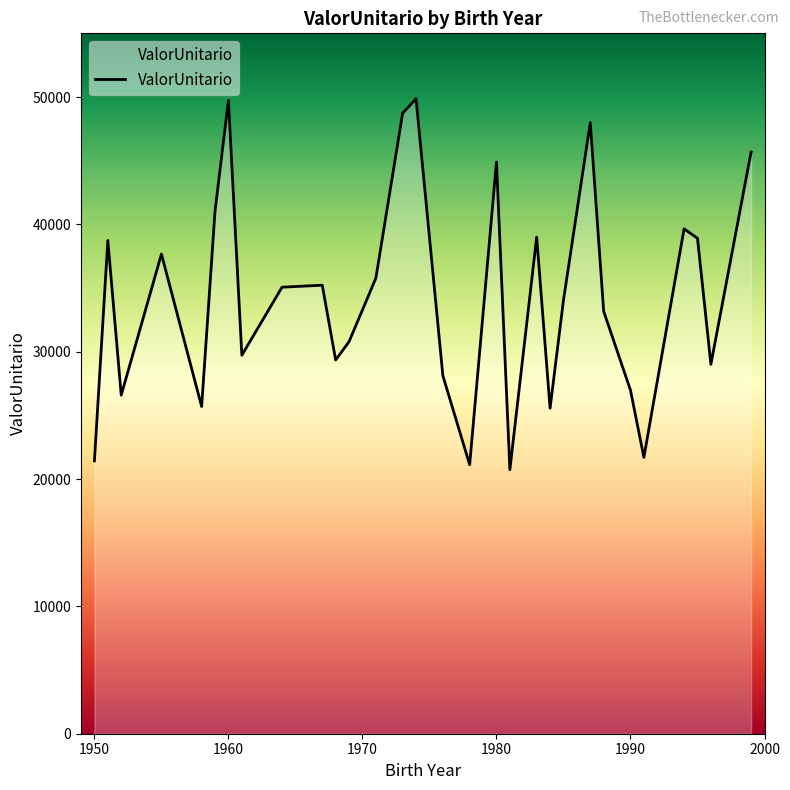

How many interior local valleys (lower than both neighbors) does the data have?

9